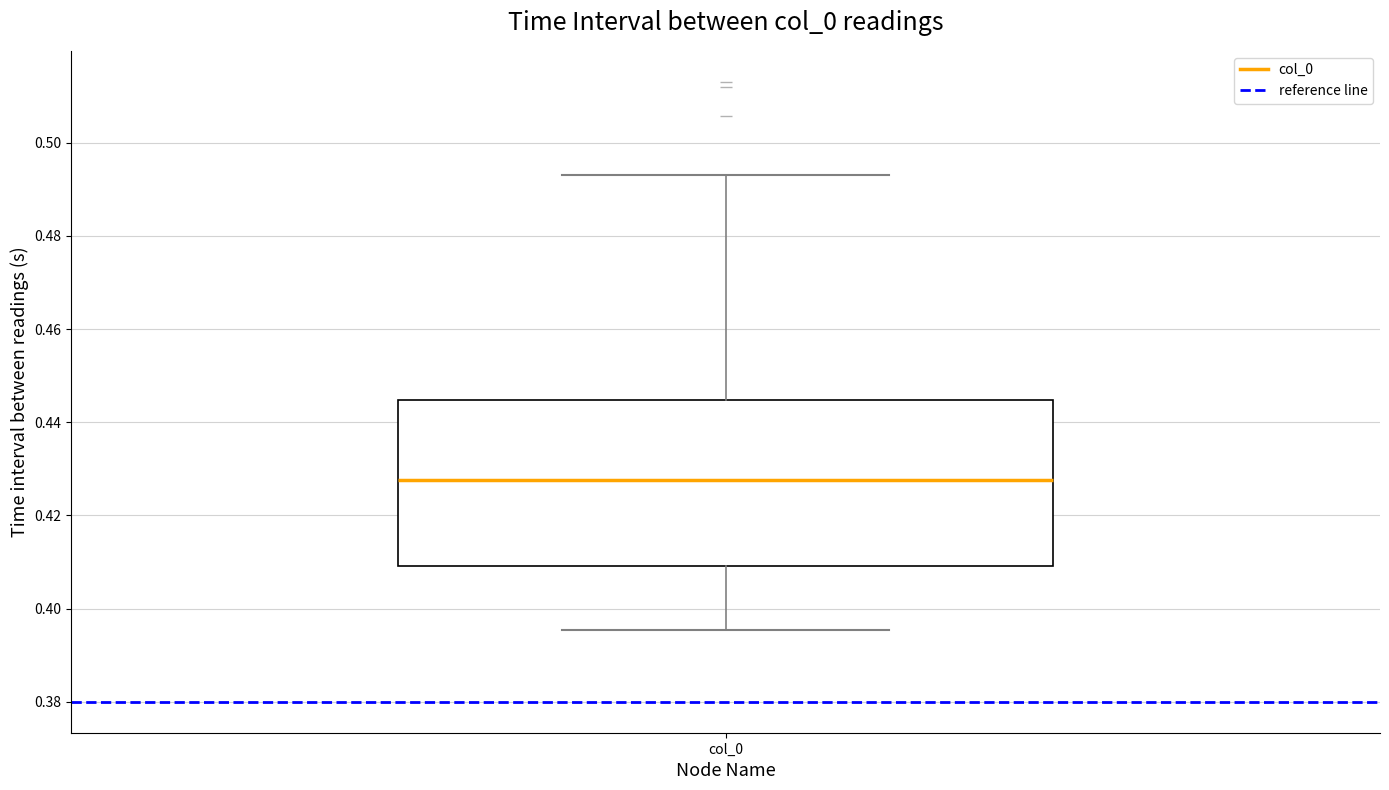

Transcribe this box plot: give where the median line is, the range the box spans, and where the two whiskers end, as read against the y-axis. The values are not printed on the chart, so give them approximately, as read against the axis.

median 0.428, box 0.410 to 0.444, whiskers 0.396 to 0.494